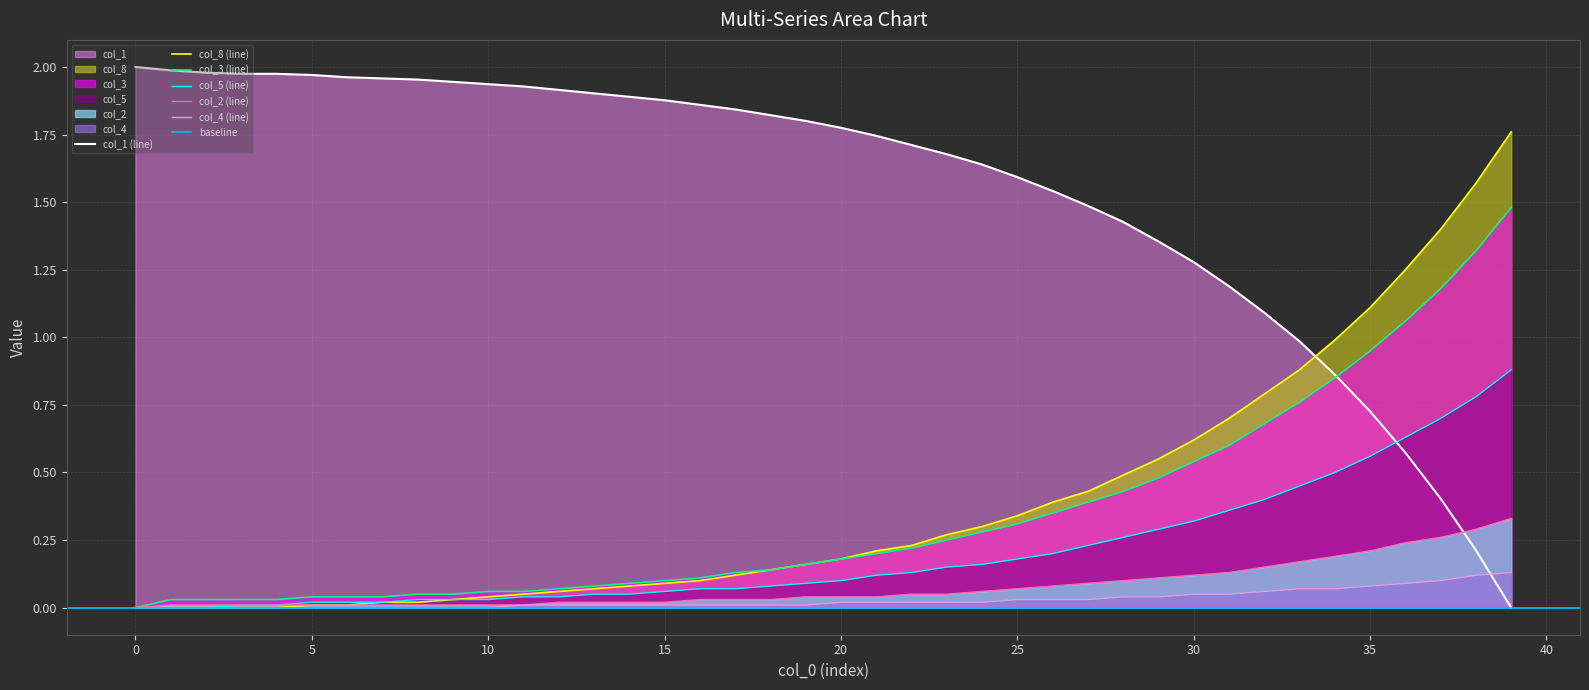

True or false: col_8 (line) and col_1 (line) cross at least once.

True